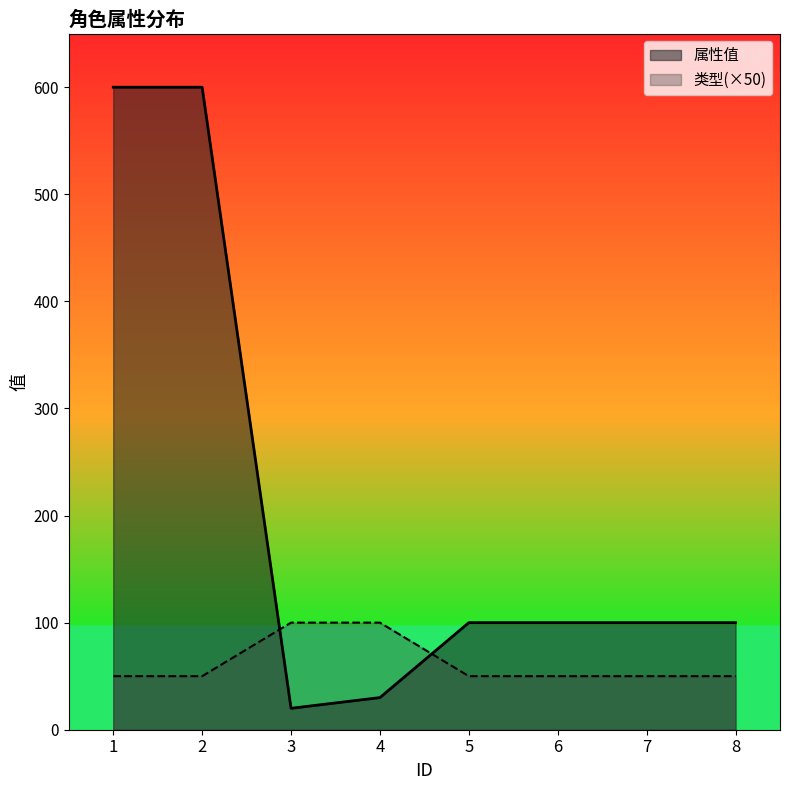

What is the difference between the maximum and minimum values in the 属性值 series?

580